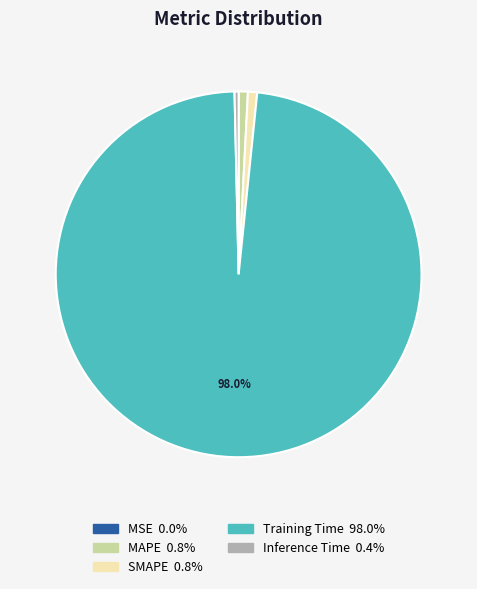

Which category has the biggest portion of the pie?

Training Time